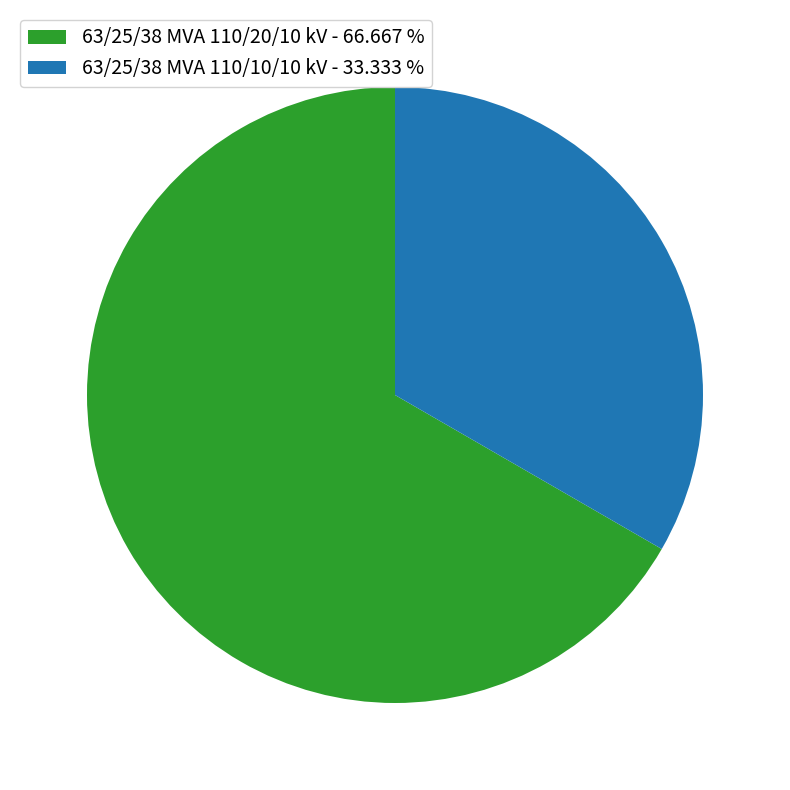

Between 63/25/38 MVA 110/10/10 kV - 33.333 % and 63/25/38 MVA 110/20/10 kV - 66.667 %, which is larger?

63/25/38 MVA 110/20/10 kV - 66.667 %